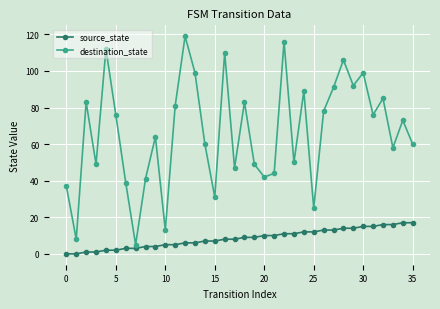

What is the highest value of the destination_state series?

119